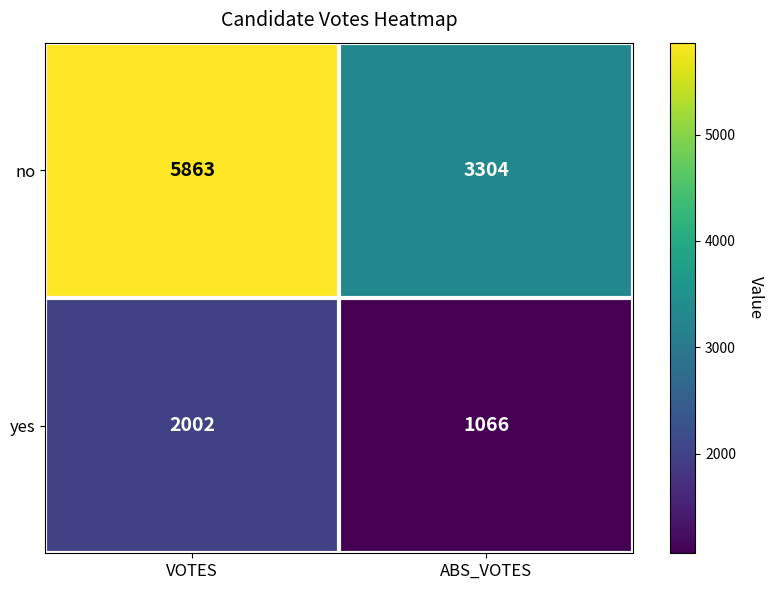

What is the difference between the maximum and minimum values in the no series?

2559